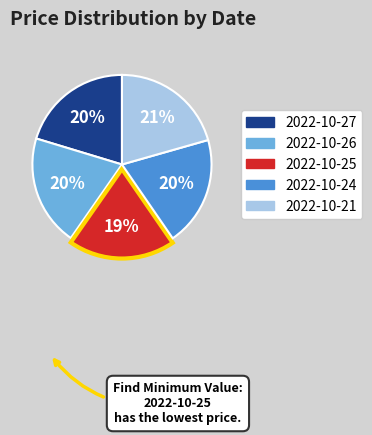

To the nearest percent, what is the combined percentage of 2022-10-21 and 2022-10-27?

41%